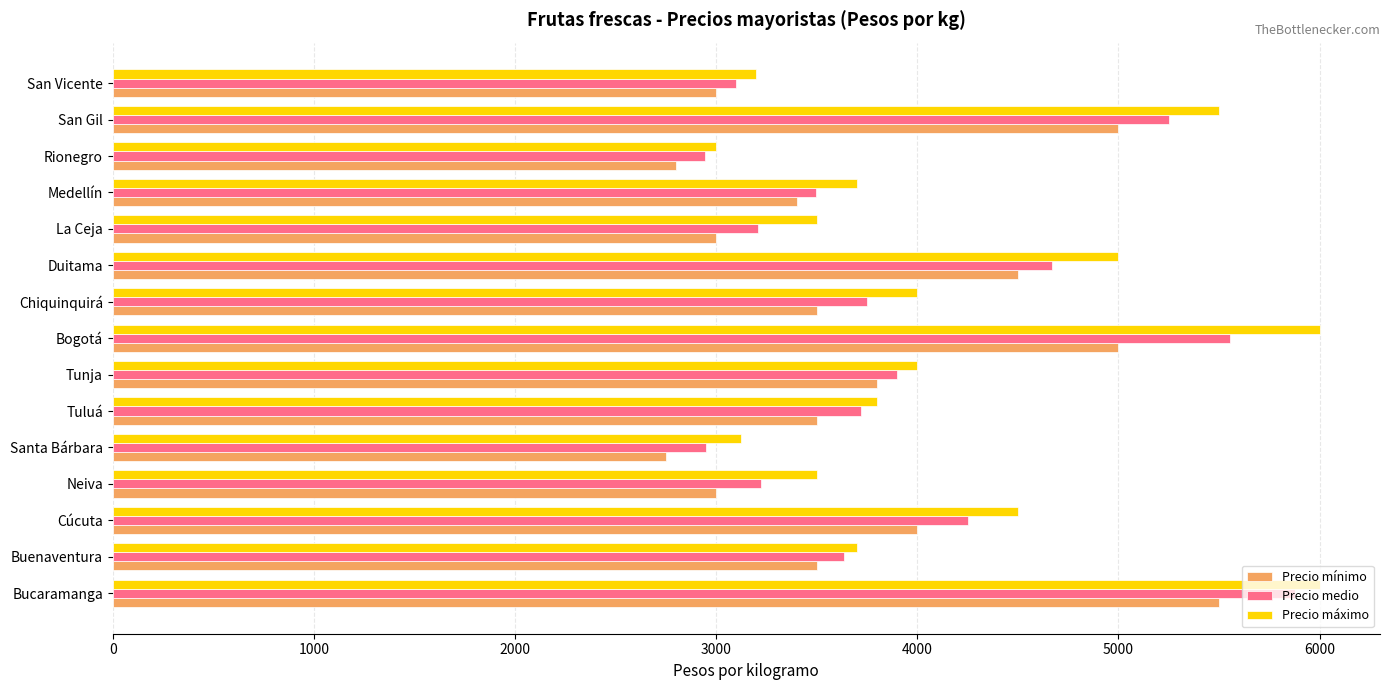

Rank the series by their average value, from lowest to highest.

Precio mínimo, Precio medio, Precio máximo